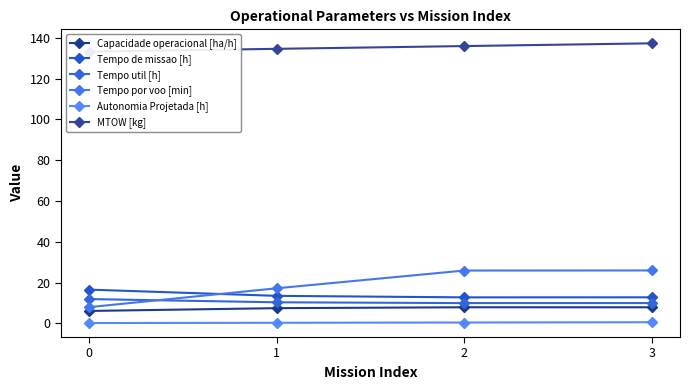

How many lines are shown in the chart?

6